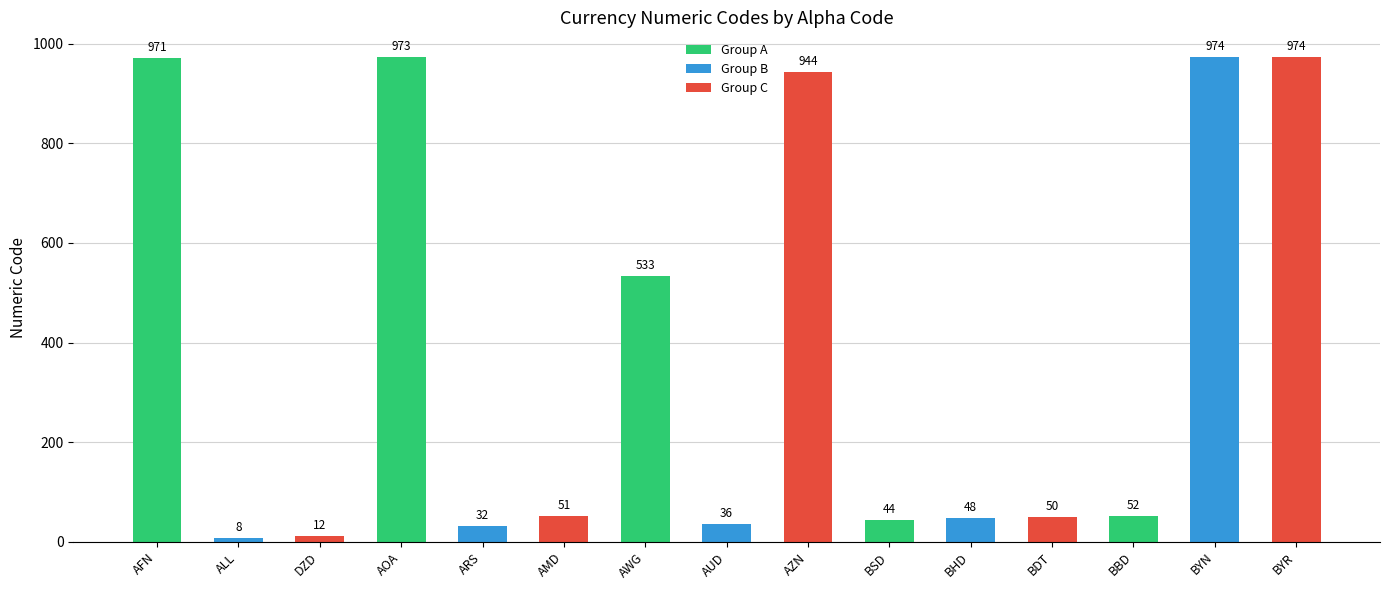

What value does the data have at BHD?

48